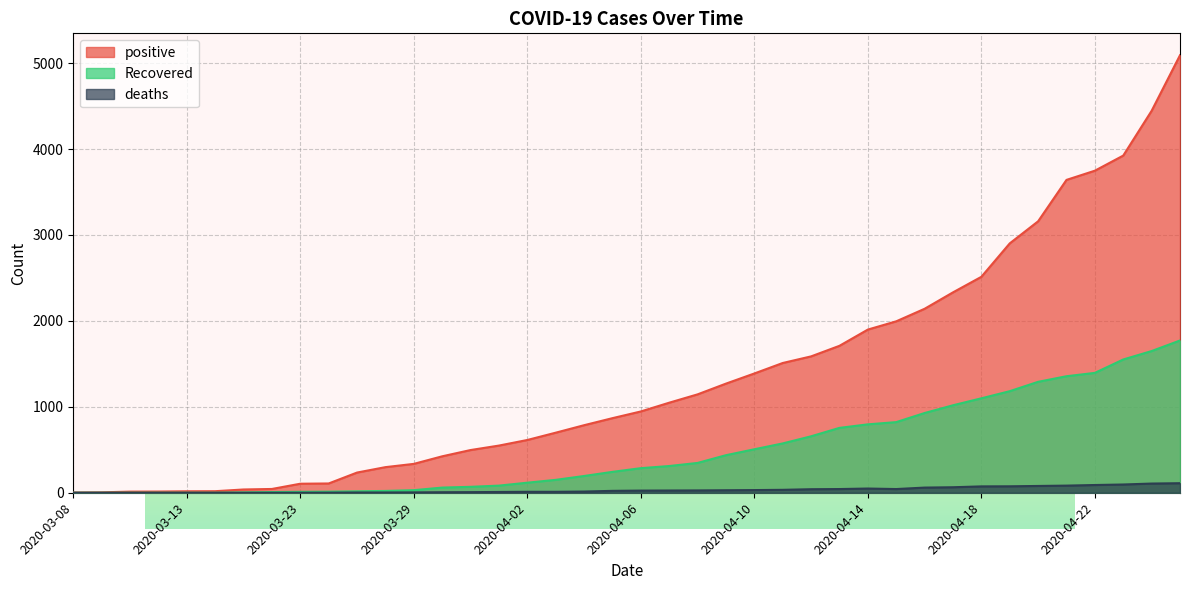

Between 2020-04-07 and 2020-04-25, which series saw the biggest shift?

positive